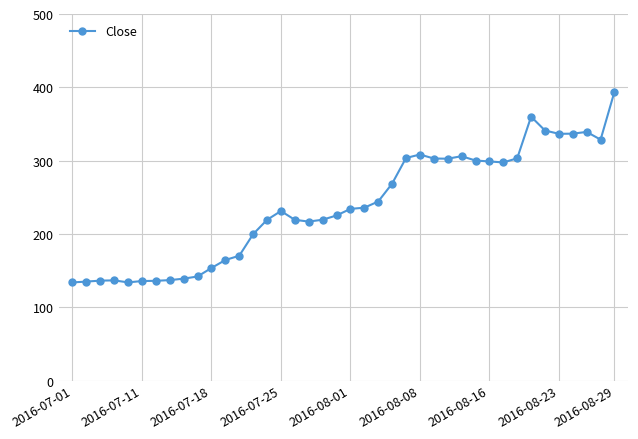

True or false: there are more than 0 points higher than both neighbors.

True